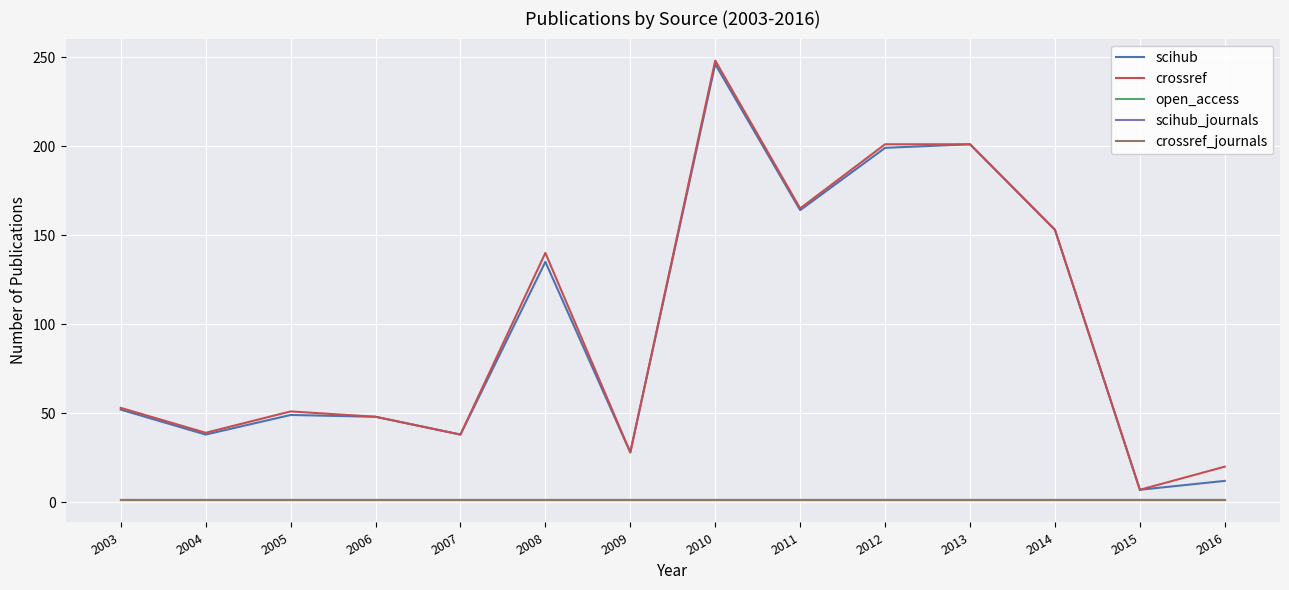

Which series has the widest spread of values?

crossref